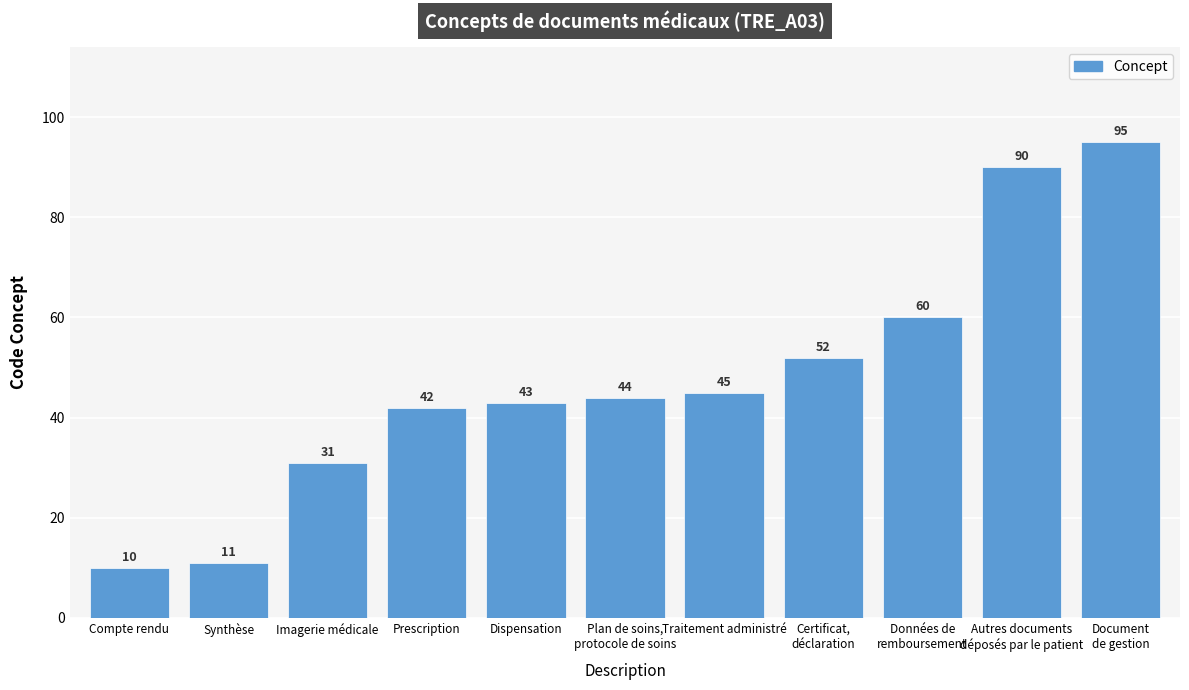

The value at Compte rendu is 10. True or false?

True